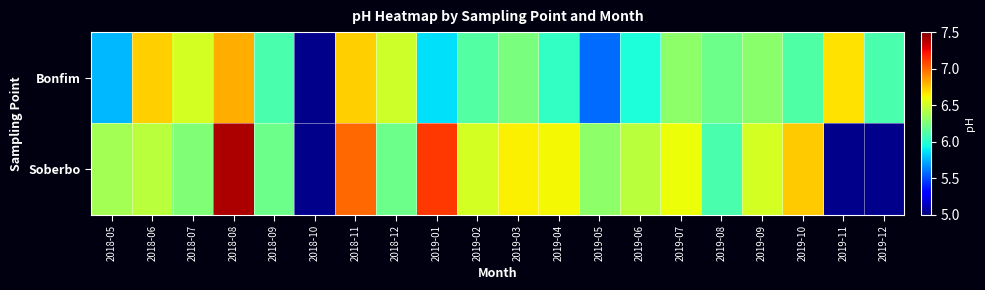

List the series in order of their overall mean, lowest first.

Bonfim, Soberbo